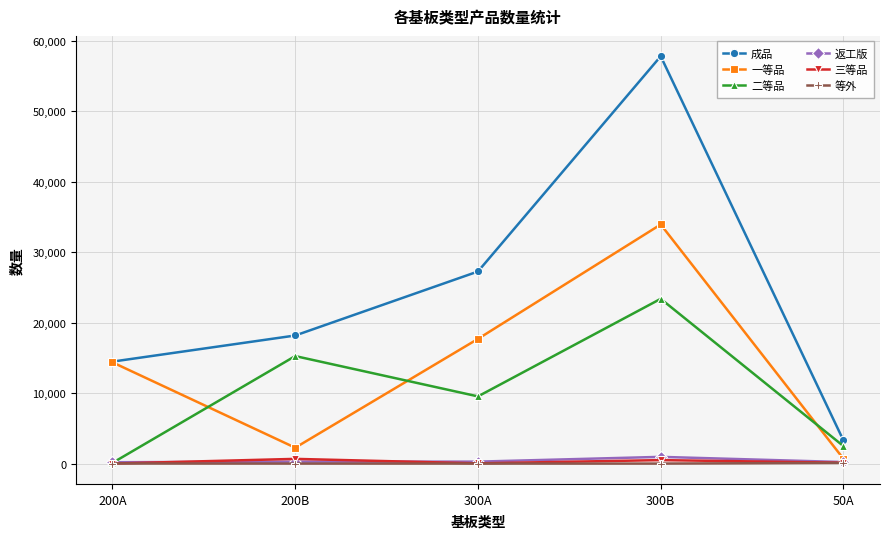

Which category has the lowest value in the 一等品 series?

50A